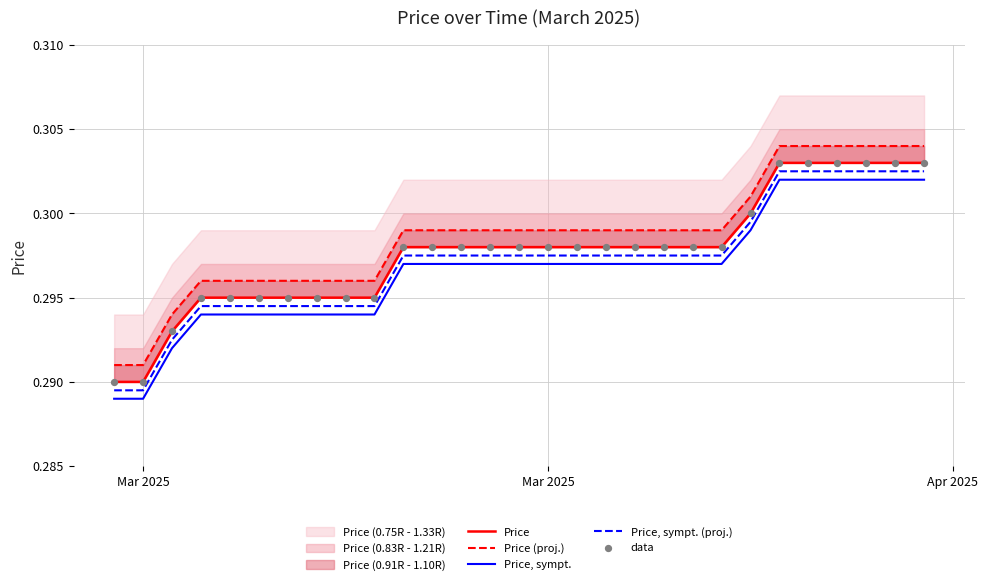

At how many categories does at least one series exceed 0?

29